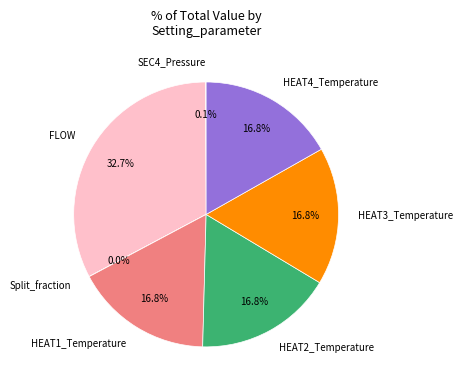

To the nearest percent, what percentage of the pie is FLOW?

33%